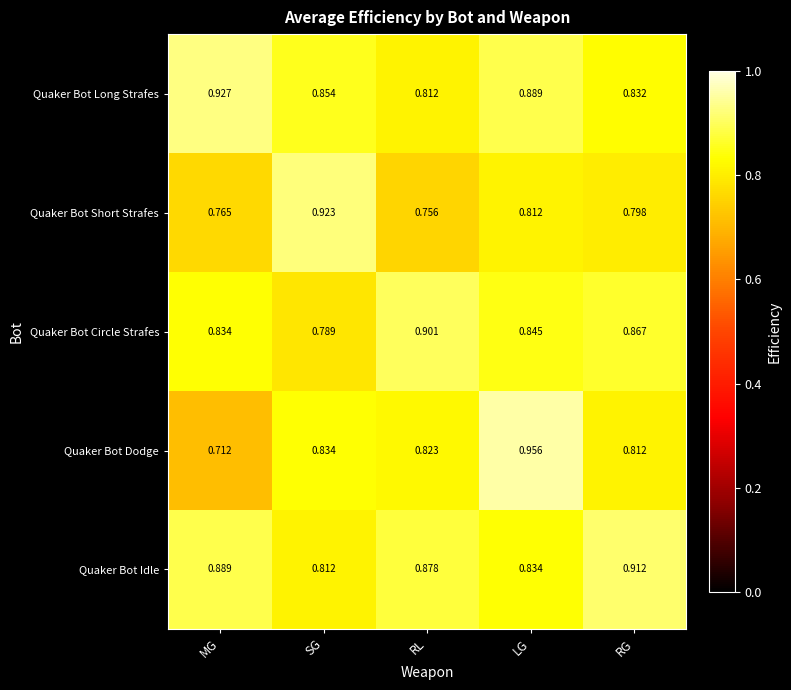

Rank the series at RL from lowest to highest value.

Quaker Bot Short Strafes, Quaker Bot Long Strafes, Quaker Bot Dodge, Quaker Bot Idle, Quaker Bot Circle Strafes